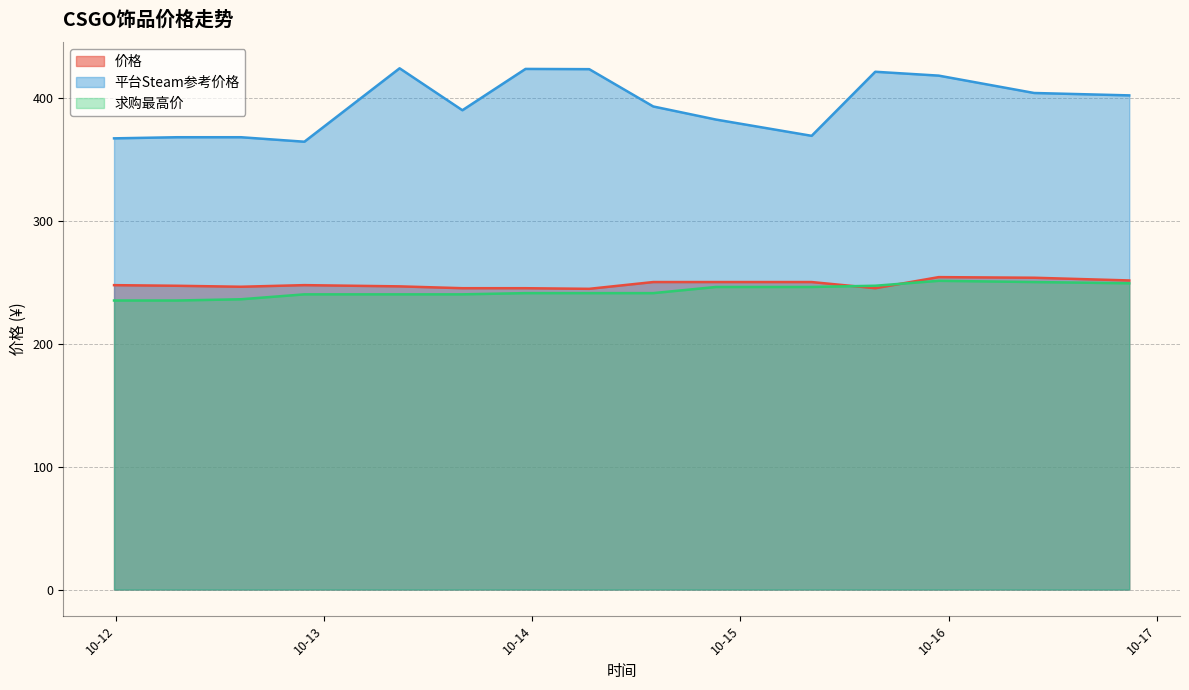

Which series ends up on top after the final intersection of 求购最高价 and 价格?

价格